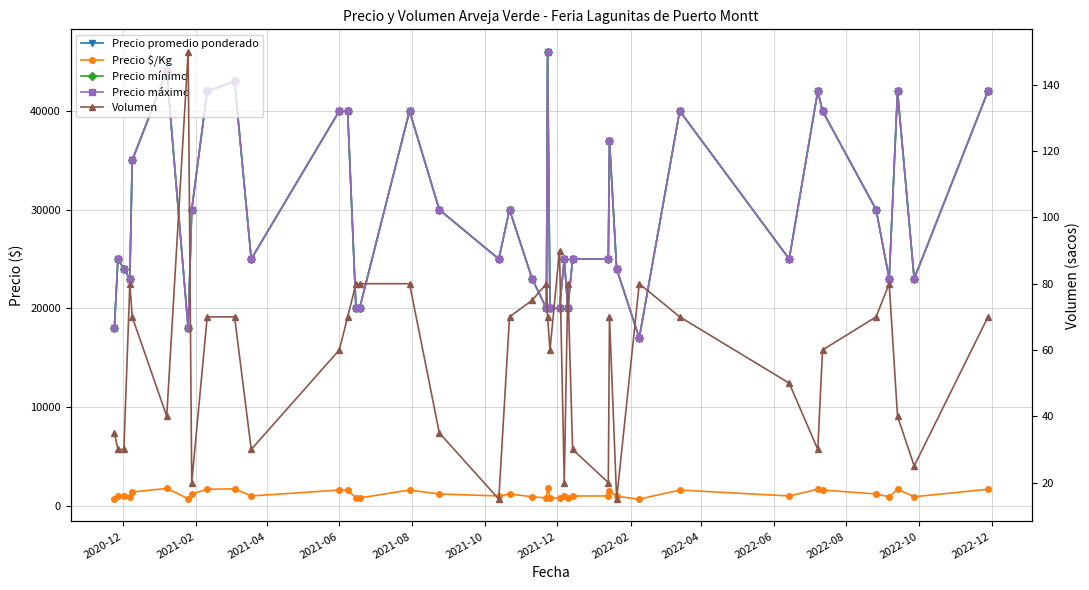

True or false: Precio promedio ponderado and Volumen intersect in this chart.

False